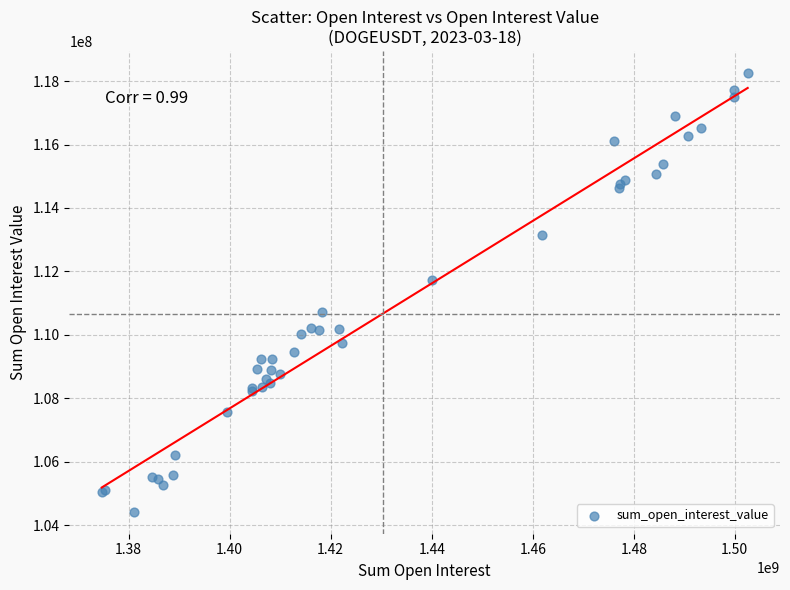

What Y value in the scatter plot is closest to 111342259?

111733084.7